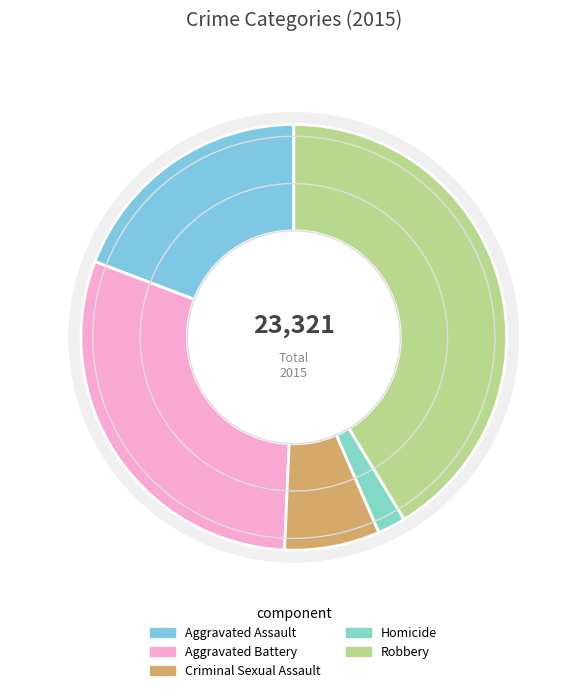

Between Aggravated Battery and Homicide, which is larger?

Aggravated Battery